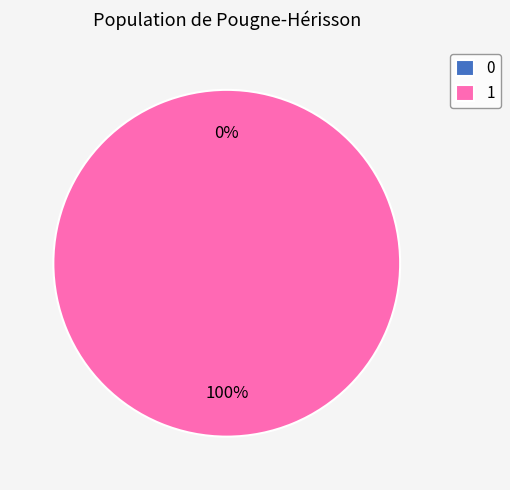

Rank the categories by value from lowest to highest.

0, 1